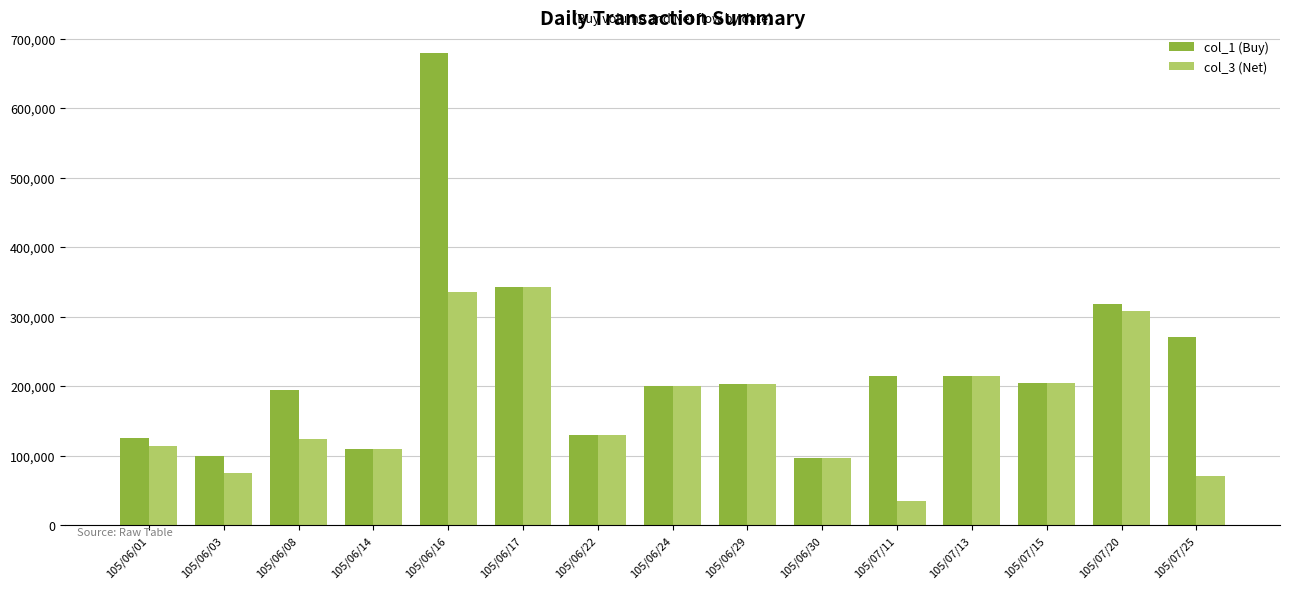

Is the value of col_3 (Net) at 105/06/08 greater than the value of col_1 (Buy) at 105/06/22?

No